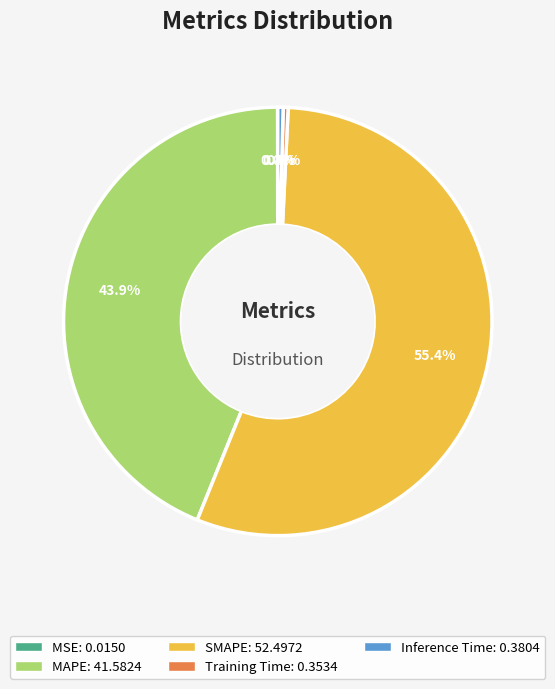

What percentage is the MAPE slice, to the nearest percent?

44%